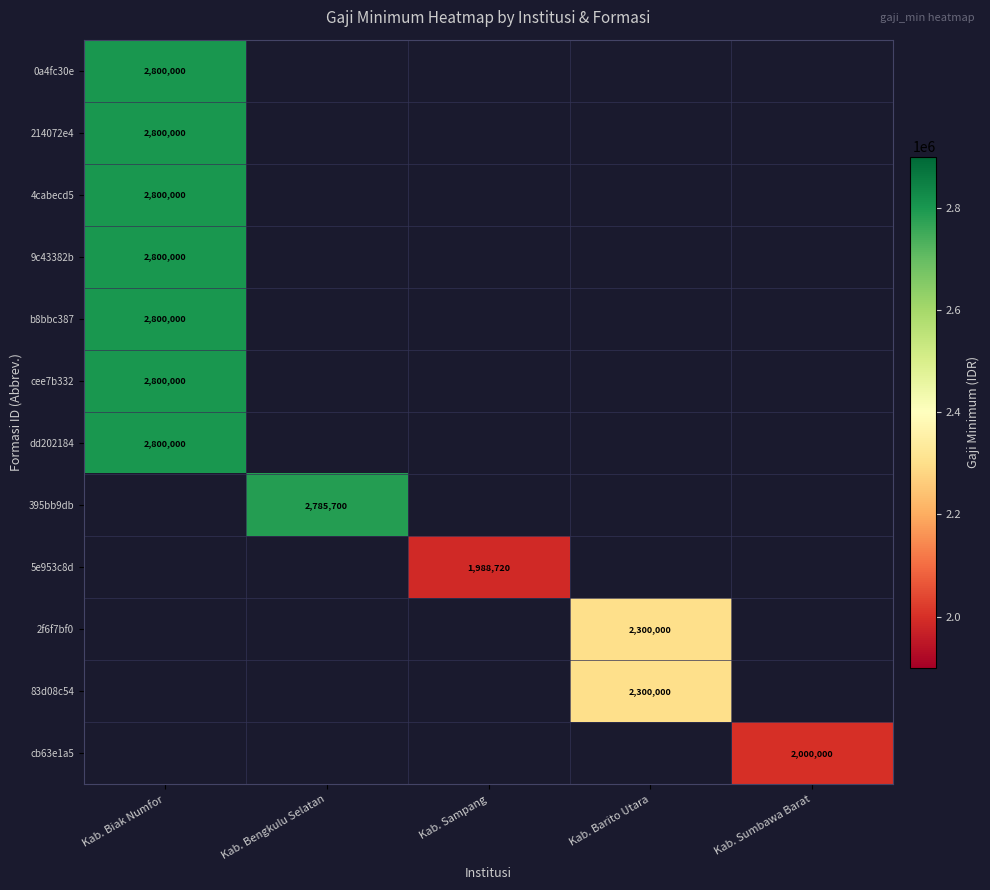

The cee7b332 series shows 1039213 at Kab. Biak Numfor. True or false?

False